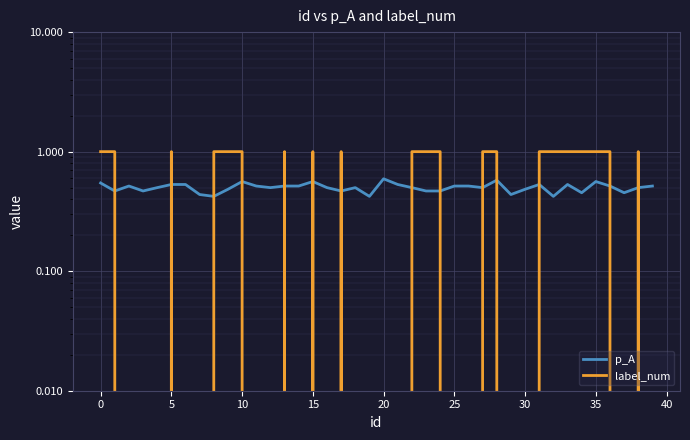

What is the greatest value displayed?

1.0